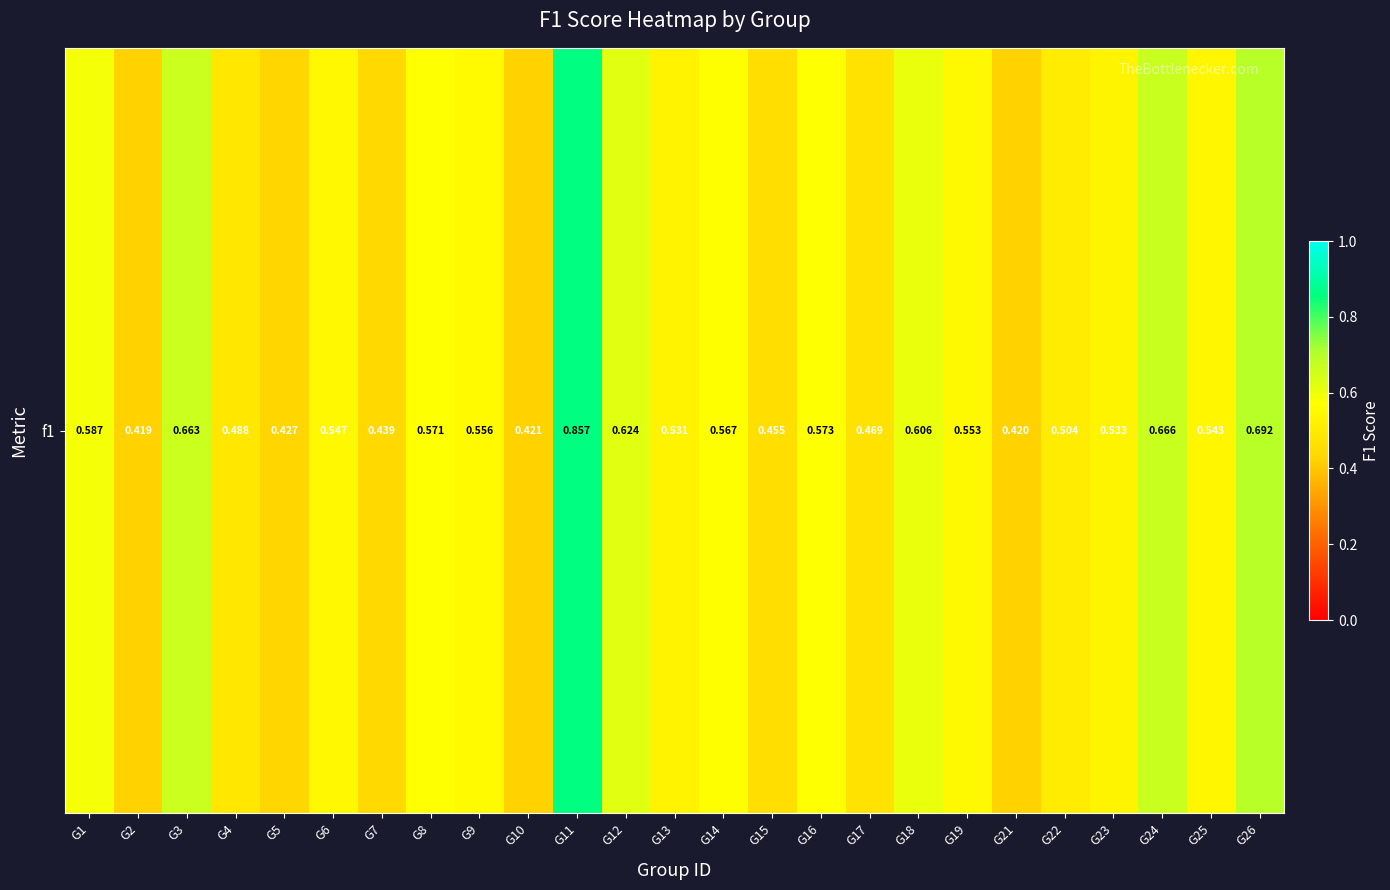

Reading left to right, extract all data points from this chart.

0.6	0.4	0.7	0.5	0.4	0.5	0.4	0.6	0.6	0.4	0.9	0.6	0.5	0.6	0.5	0.6	0.5	0.6	0.6	0.4	0.5	0.5	0.7	0.5	0.7